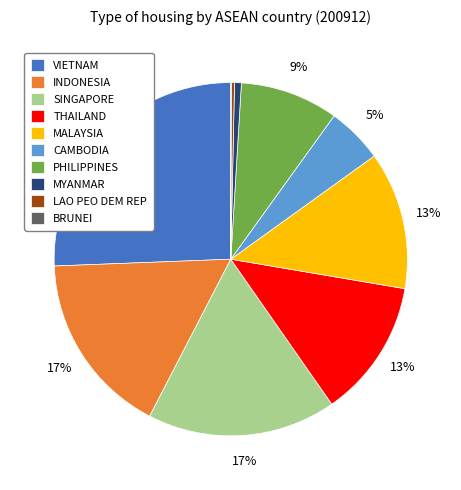

To the nearest percent, what is the difference between the largest and smallest slice percentages?

26%